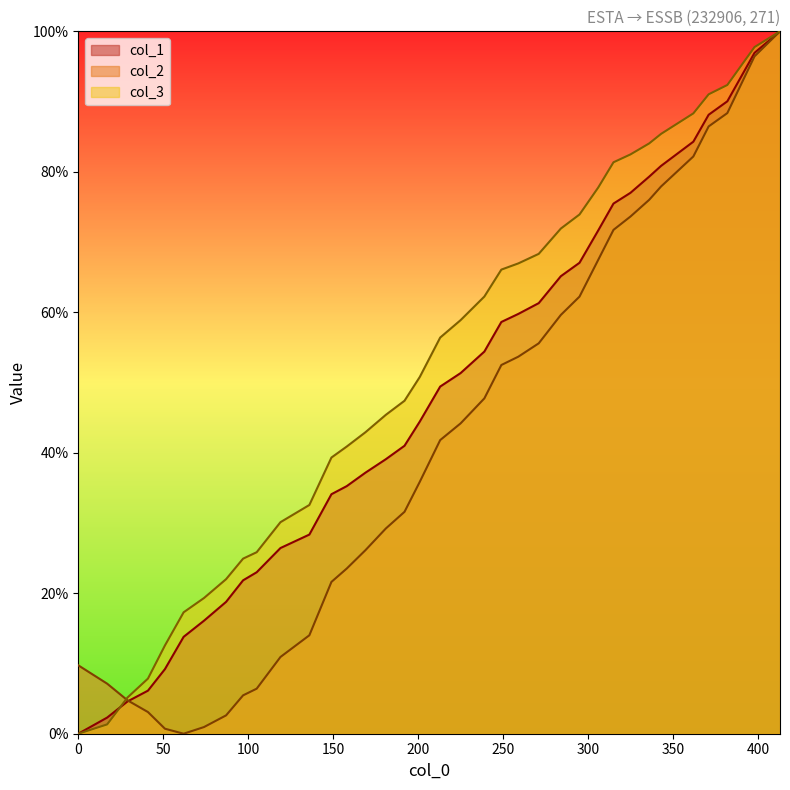

Between which two adjacent categories do col_3 and col_2 first intersect?

17 and 29